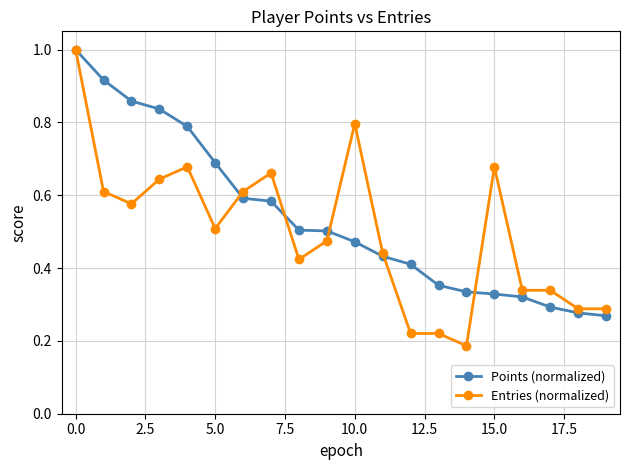

At how many categories does at least one series exceed 0?

20